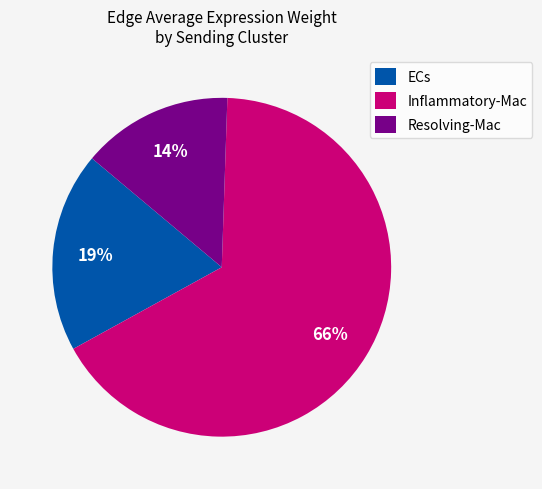

Count the number of slices in the pie.

3